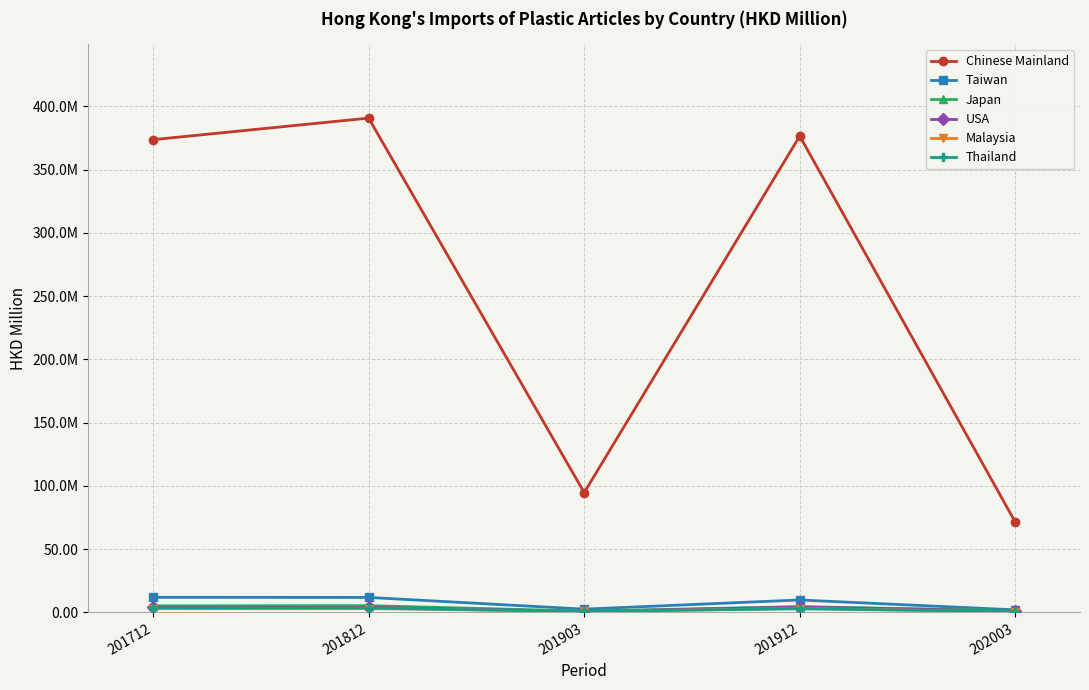

True or false: Taiwan has a value of 11.9 at 201712.

True